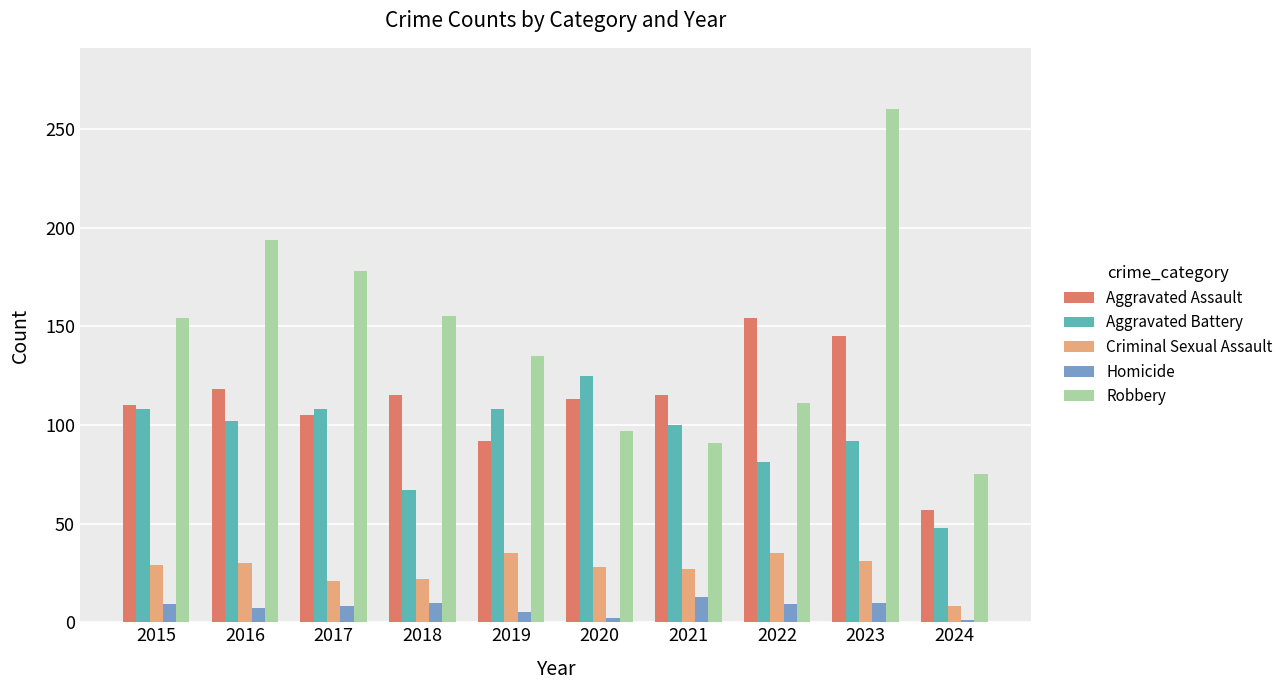

What is the lowest value of the Aggravated Battery series?

48